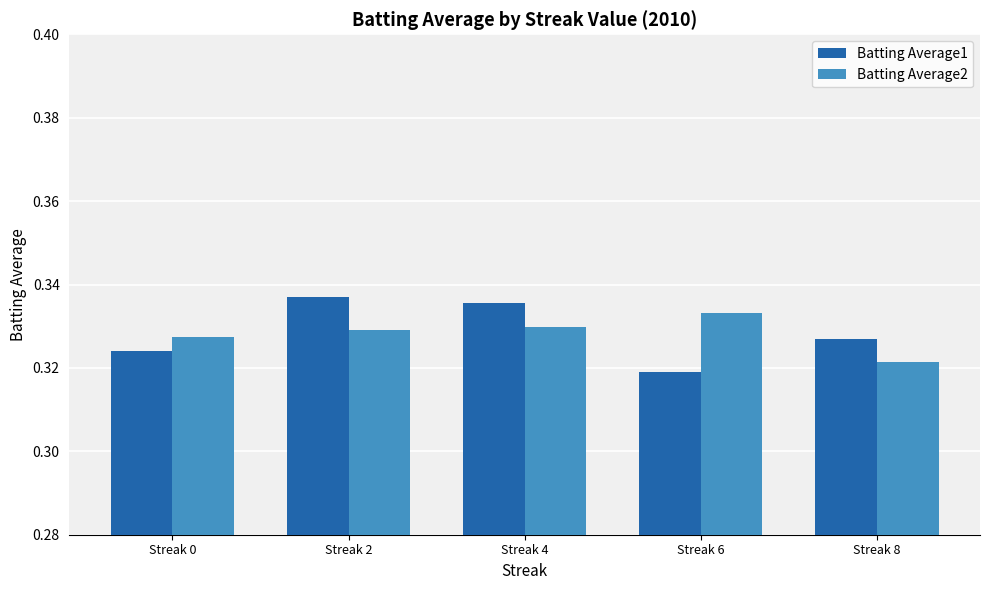

What is the total value across all series at Streak 6?

0.7